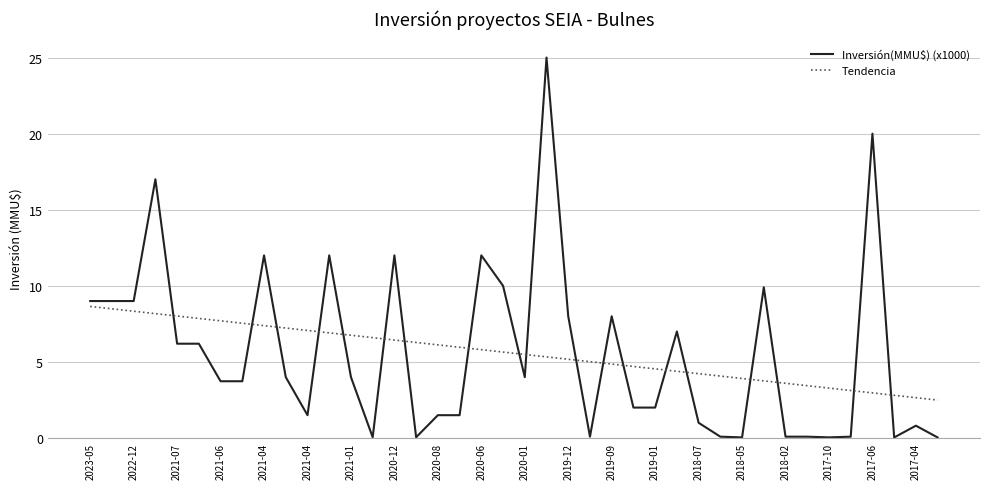

Which series has the largest range (max minus min)?

Inversión(MMU$) (x1000)